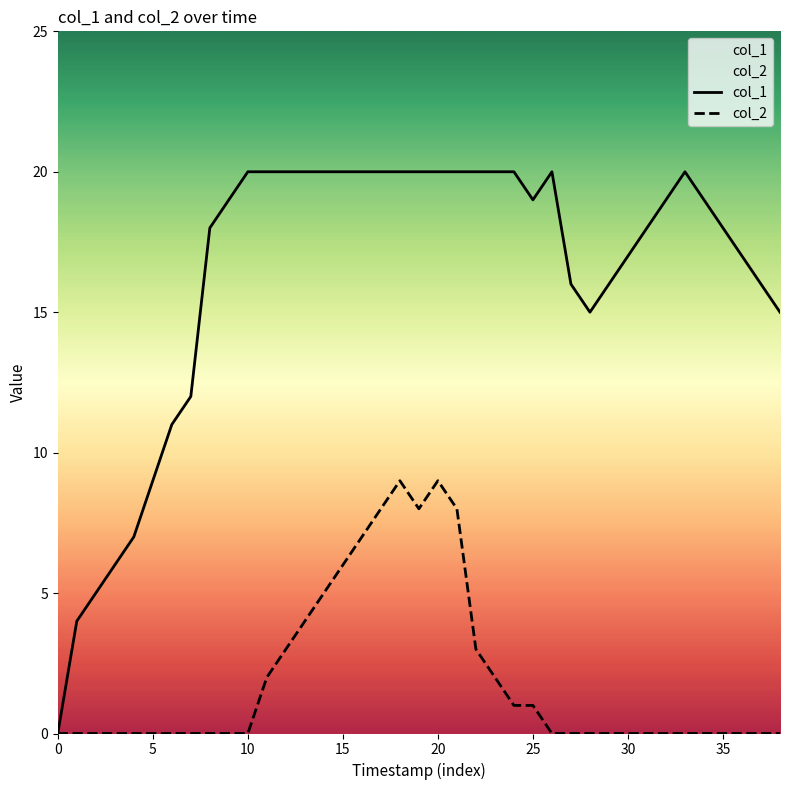

How many lines are shown in the chart?

2